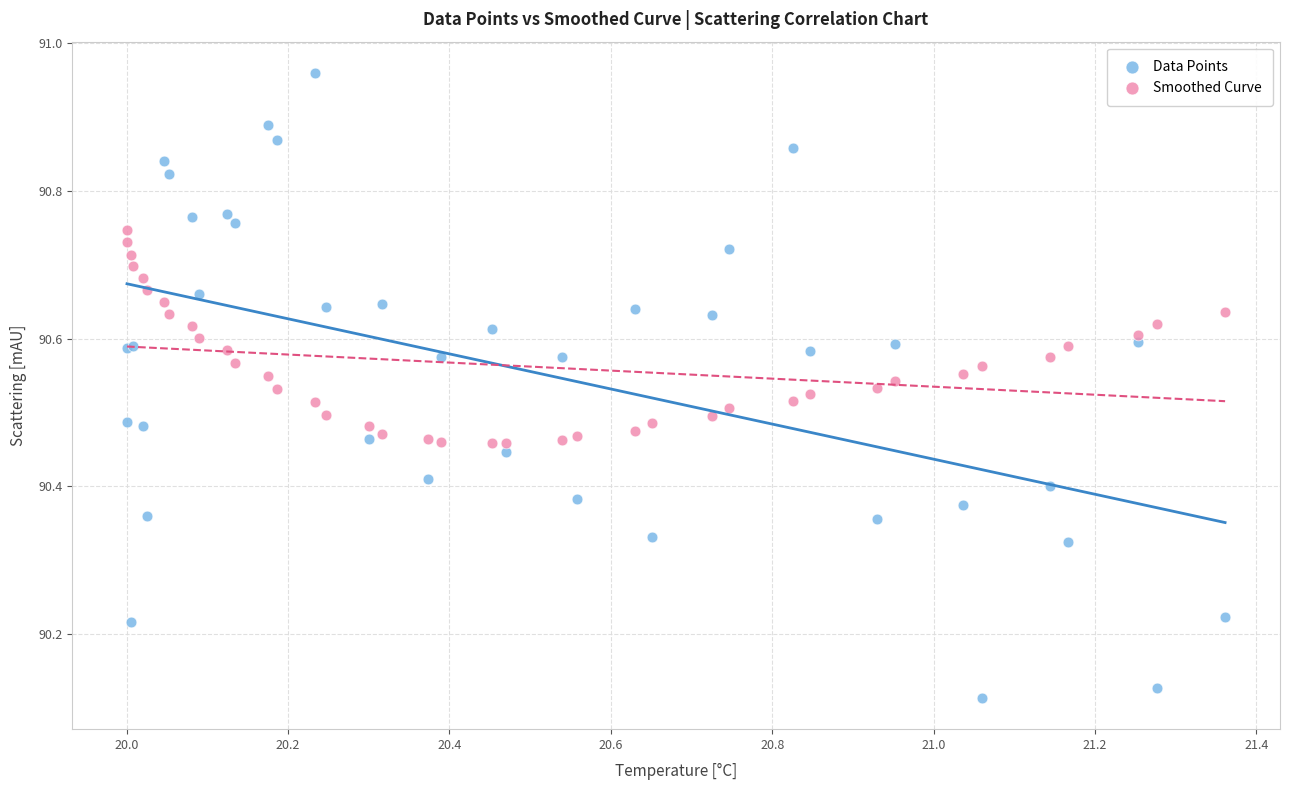

What is the X range (max minus min) for the scatter plot?

1.4